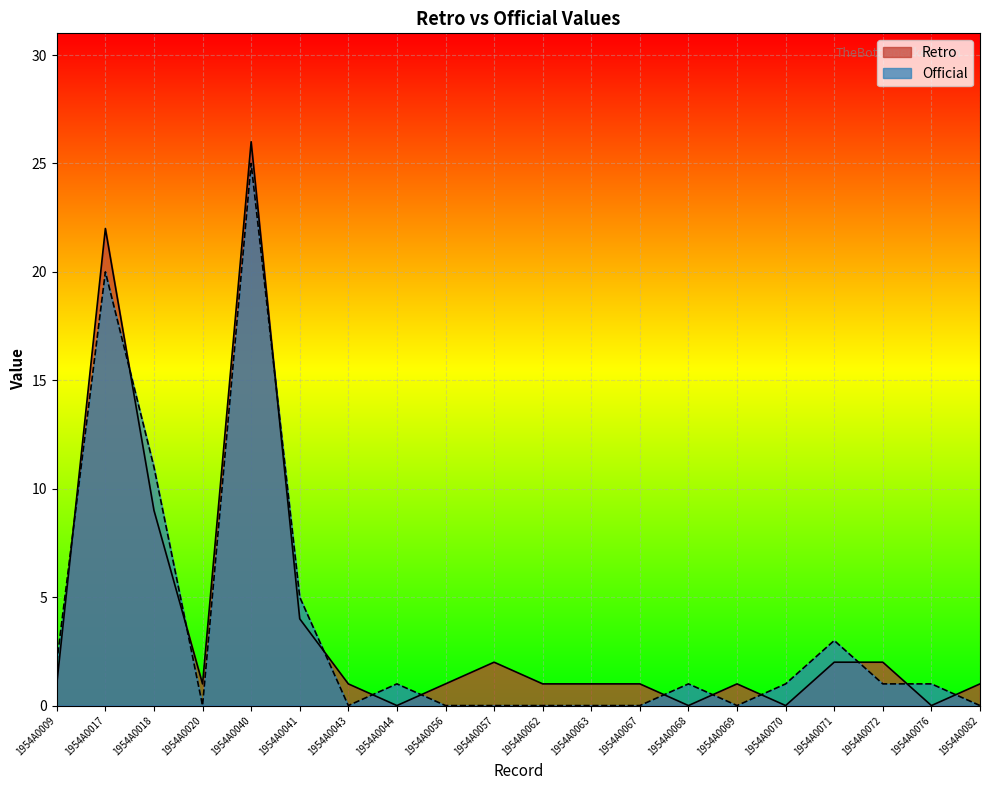

What is the maximum value for Official?

25